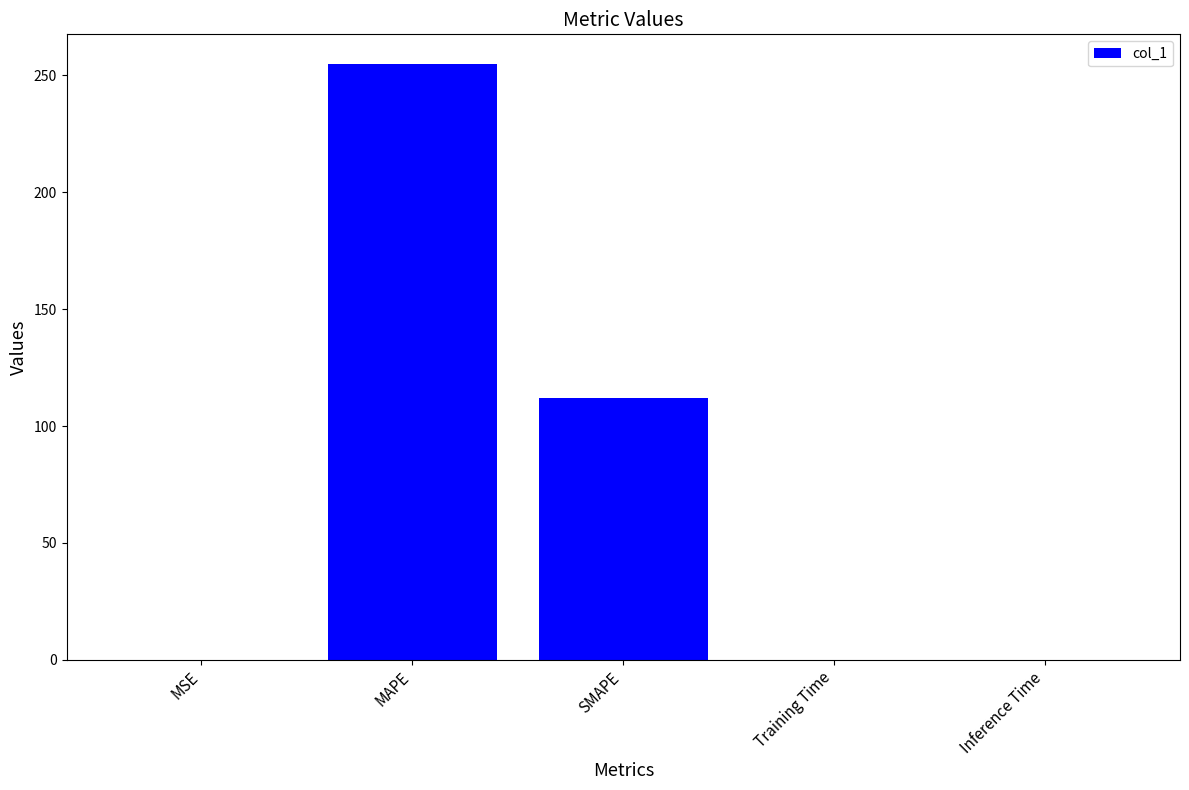

How many categories are shown in the chart?

5